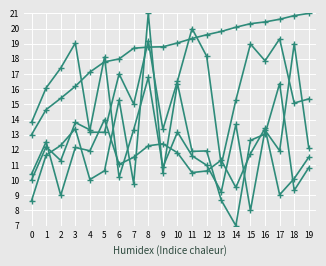

Reading left to right, what are all the values shown in this chart?

dist: 0=13.0	1=14.7	2=15.4	3=16.2	4=17.1	5=17.8	6=18.0	7=18.7	8=18.8	9=18.8	10=19.0	11=19.3	12=19.6	13=19.8	14=20.1	15=20.3	16=20.4	17=20.6	18=20.9	19=21.0
s: 0=10.4	1=12.5	2=9.0	3=12.2	4=11.9	5=14.0	6=11.0	7=11.5	8=12.3	9=12.4	10=11.8	11=10.5	12=10.6	13=11.3	14=9.5	15=11.7	16=13.4	17=9.0	18=10.1	19=11.5
t: 0=8.6	1=11.7	2=12.3	3=13.4	4=10.0	5=10.6	6=15.3	7=9.8	8=21.0	9=10.5	10=16.4	11=11.9	12=11.9	13=8.7	14=7.0	15=12.6	16=13.0	17=16.4	18=9.3	19=10.8
tend: 0=13.8	1=16.1	2=17.4	3=19.0	4=13.2	5=13.2	6=17.0	7=15.0	8=19.2	9=13.4	10=16.5	11=20.0	12=18.2	13=11.0	14=15.3	15=19.0	16=17.9	17=19.3	18=15.1	19=15.4
weight: 0=10.0	1=12.2	2=11.3	3=13.8	4=13.3	5=18.1	6=10.2	7=13.3	8=16.8	9=10.9	10=13.2	11=11.6	12=11.0	13=9.2	14=13.7	15=8.0	16=13.3	17=11.9	18=19.0	19=12.1